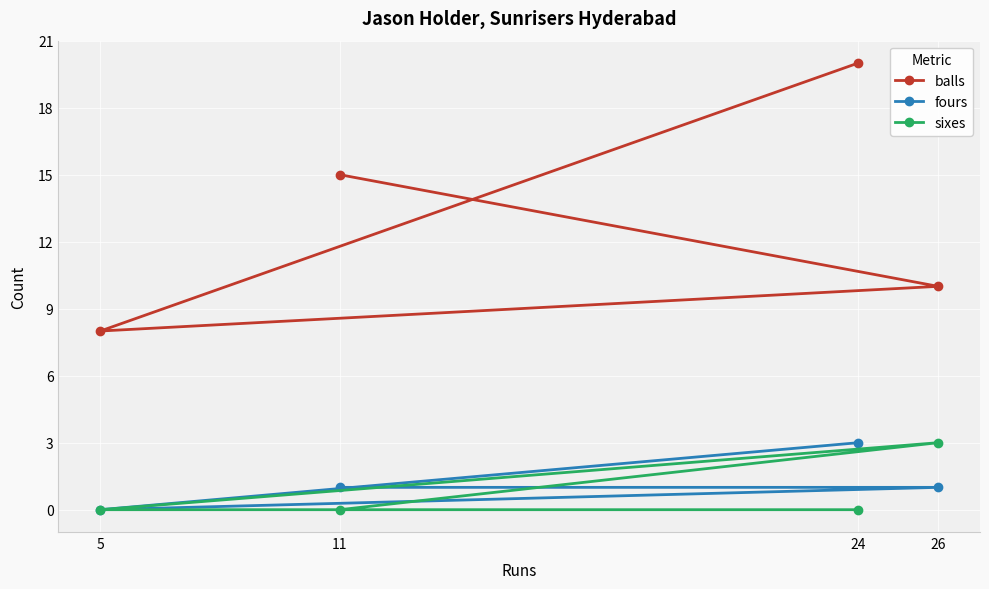

What is the total value across all series at 26?

14